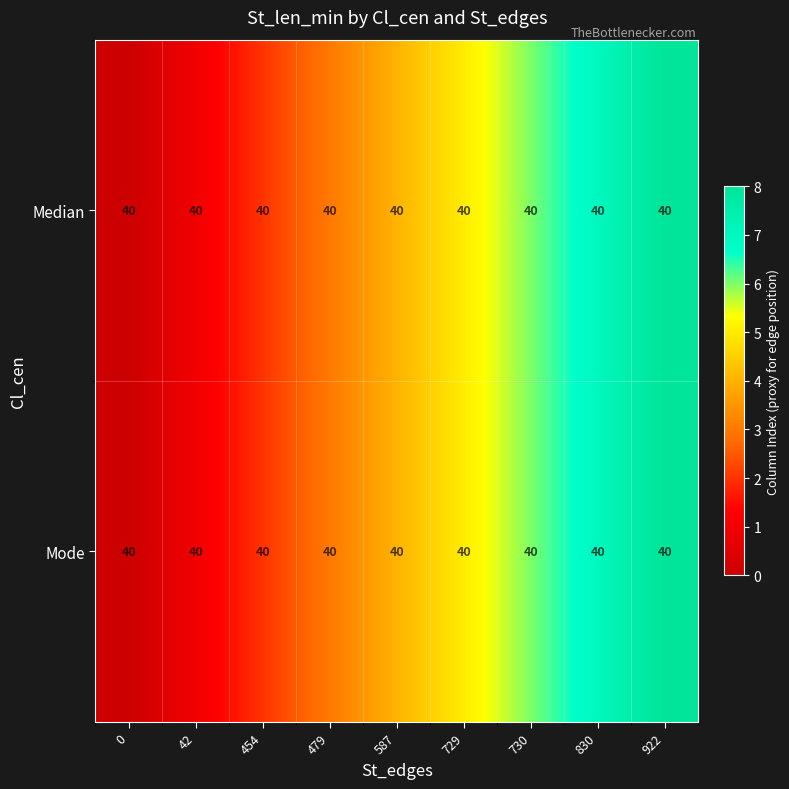

Is it true that Mode equals 8 at 729?

False